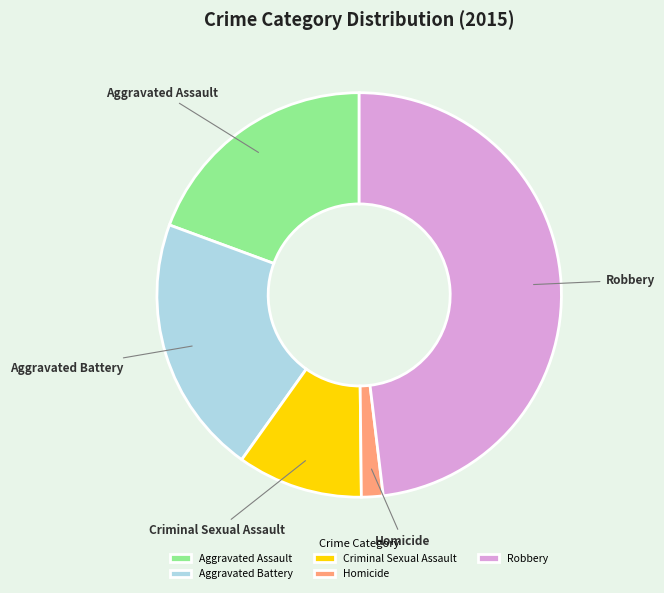

Which slice is the smallest?

Homicide